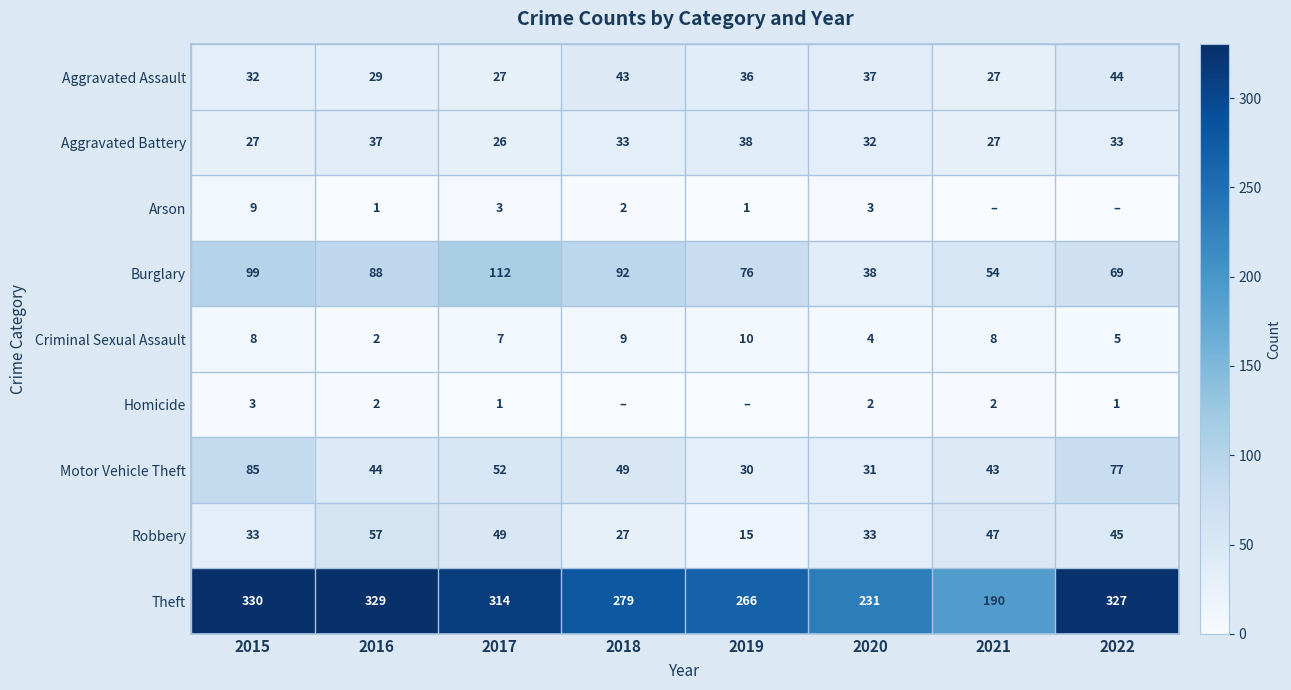

What is the difference between the highest and lowest values at 2016?

328